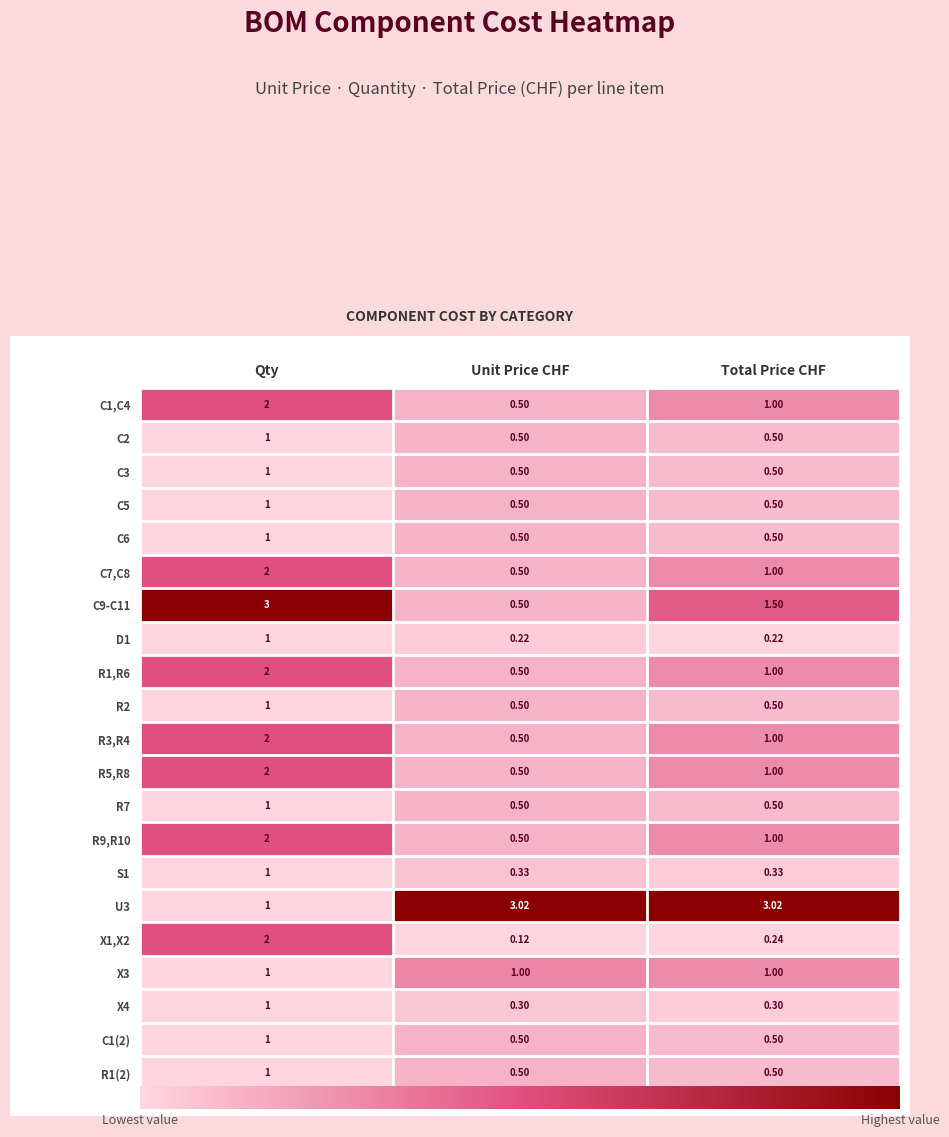

At which category is the sum across all series the highest?

Qty